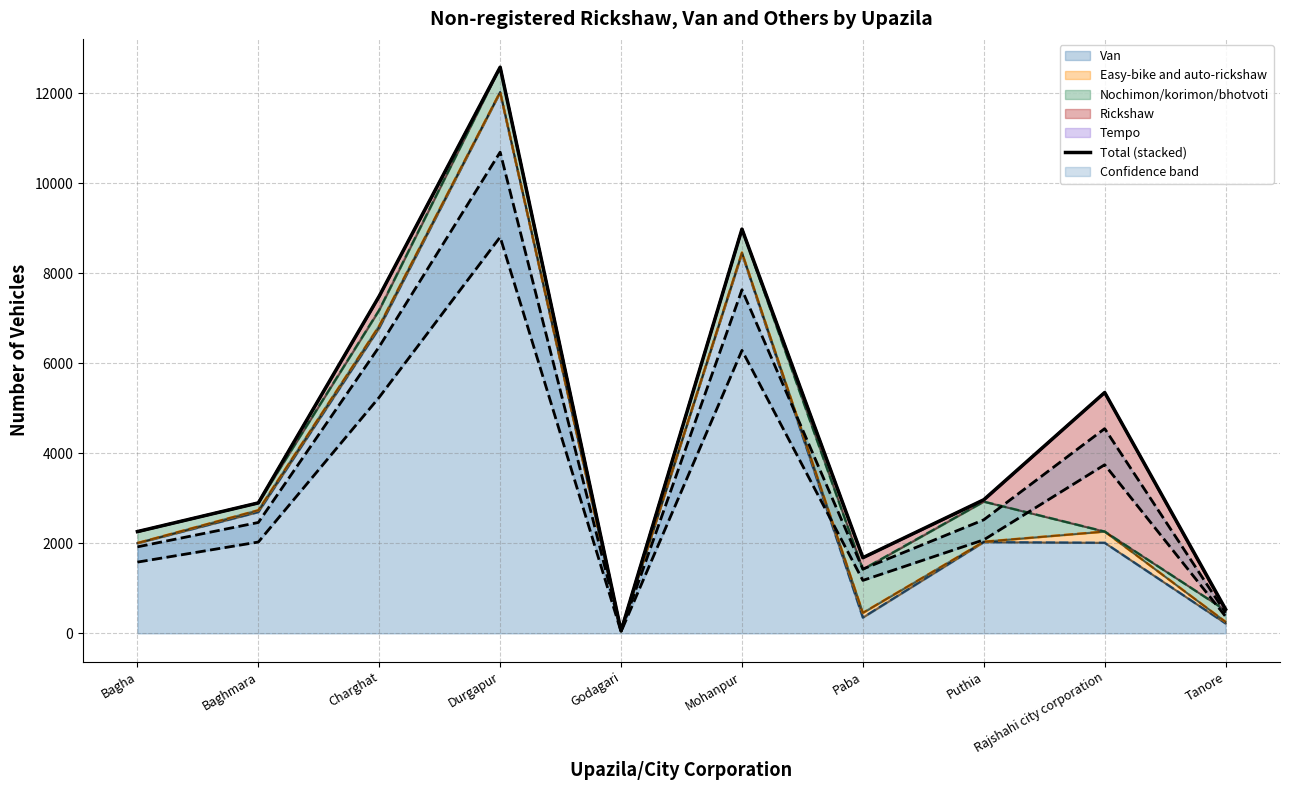

Rank the categories by Total (stacked) value from lowest to highest.

Godagari, Tanore, Paba, Bagha, Baghmara, Puthia, Rajshahi city corporation, Charghat, Mohanpur, Durgapur